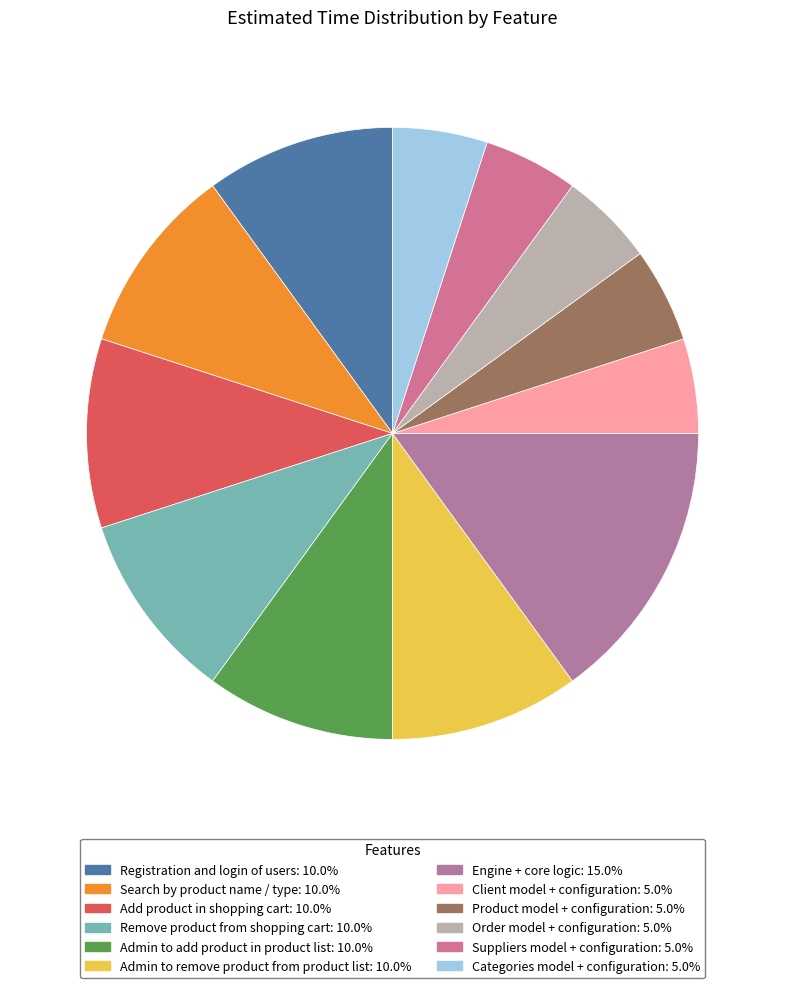

Rank the categories by value from highest to lowest.

Engine + core logic, Registration and login of users, Search by product name / type, Add product in shopping cart, Remove product from shopping cart, Admin to add product in product list, Admin to remove product from product list, Client model + configuration, Product model + configuration, Order model + configuration, Suppliers model + configuration, Categories model + configuration